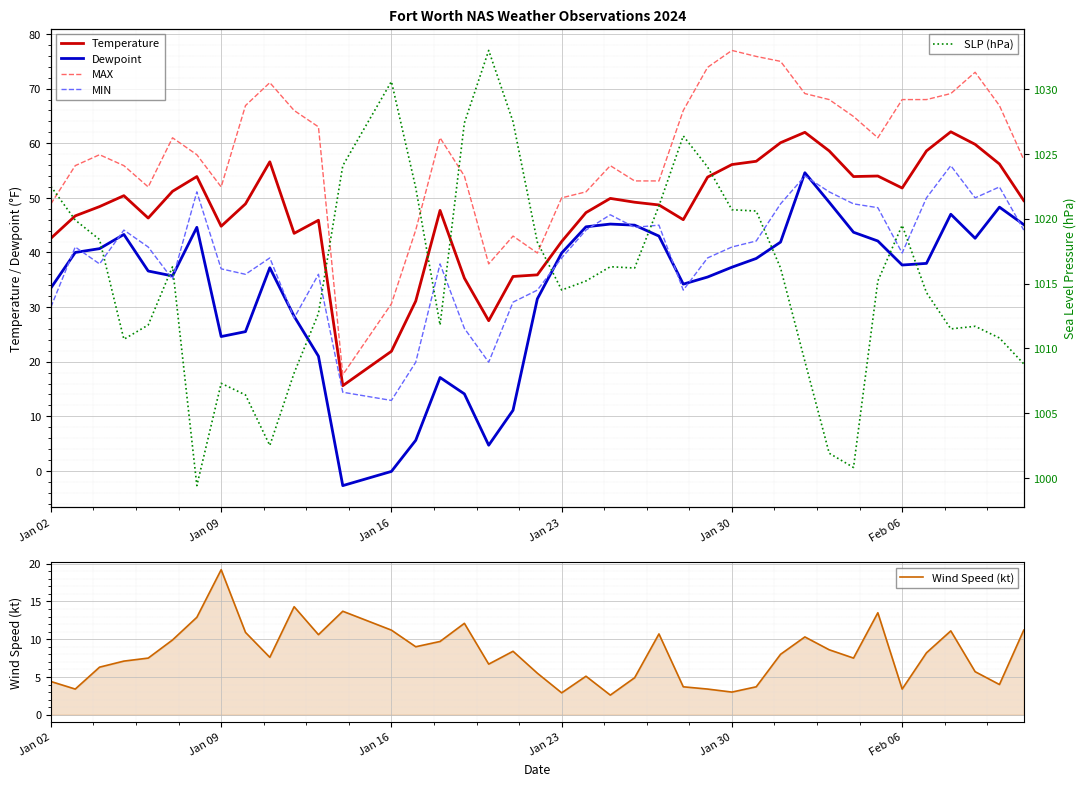

What is the sum of all Wind Speed (kt) values?

321.9